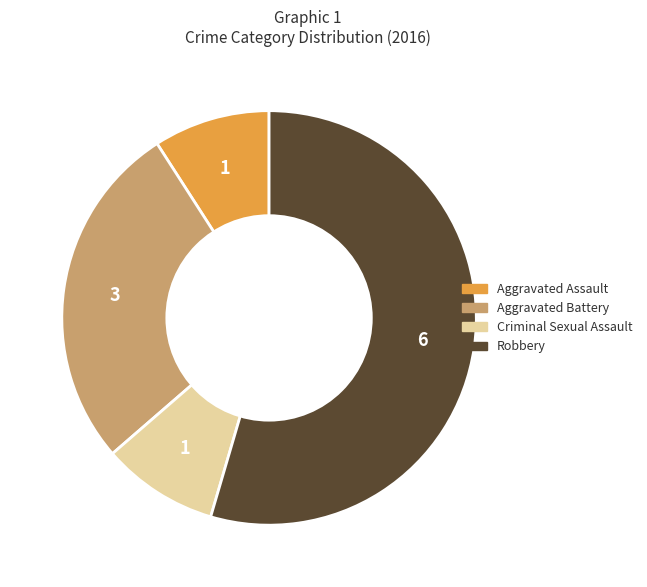

Which slice is the largest?

Robbery